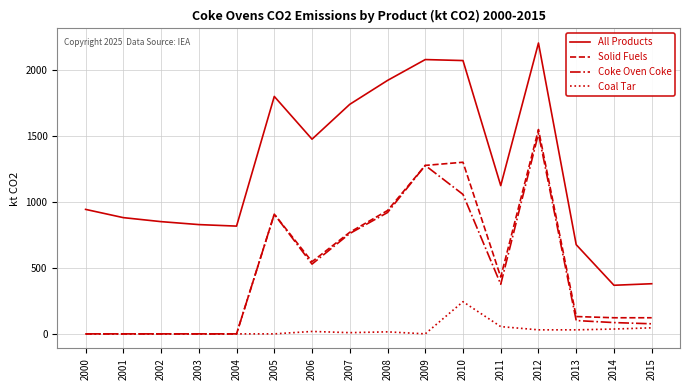

True or false: Solid Fuels has more than 1 interior local peaks.

True